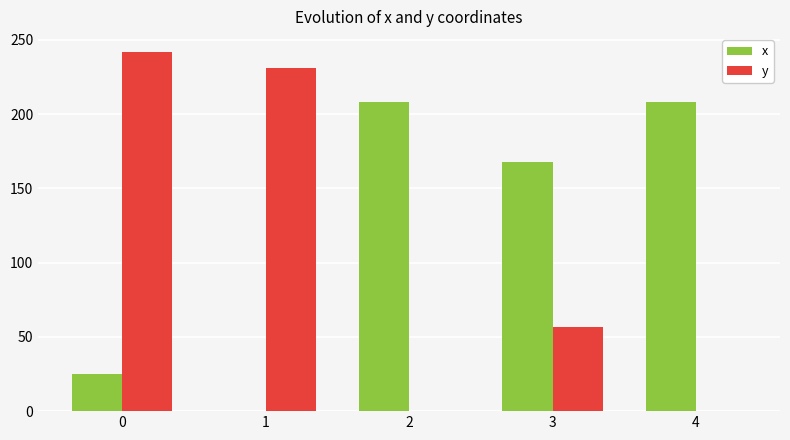

What is the approximate value of y at 3?

56.9